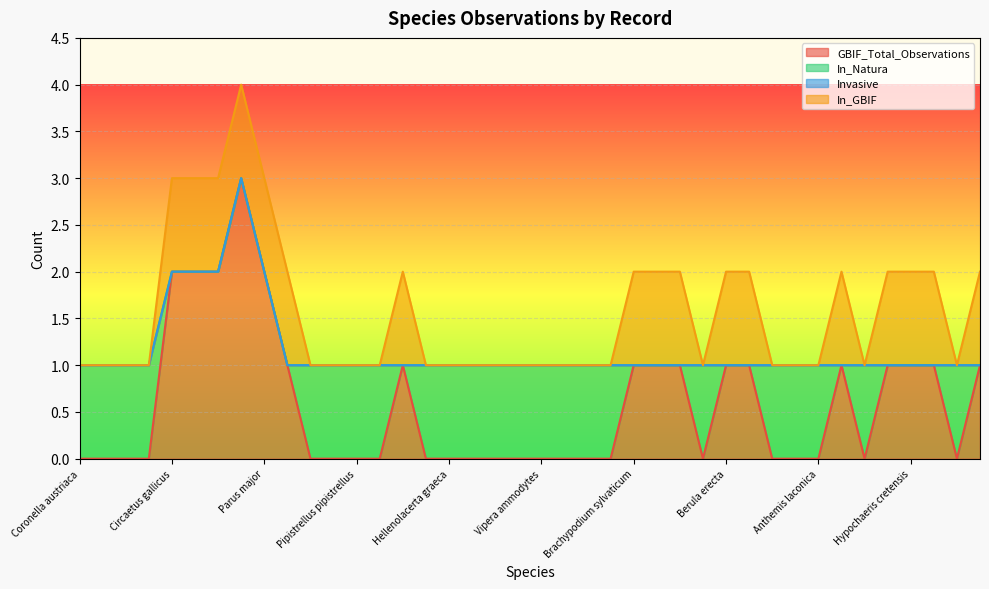

In In_Natura, how many points are higher than both neighbors (excluding endpoints)?

3